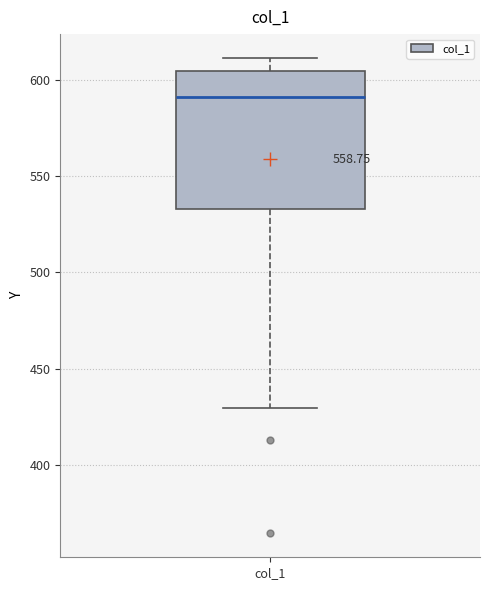

Transcribe this box plot: give where the median line is, the range the box spans, and where the two whiskers end, as read against the y-axis. The values are not printed on the chart, so give them approximately, as read against the axis.

median 590, box 535 to 605, whiskers 430 to 610